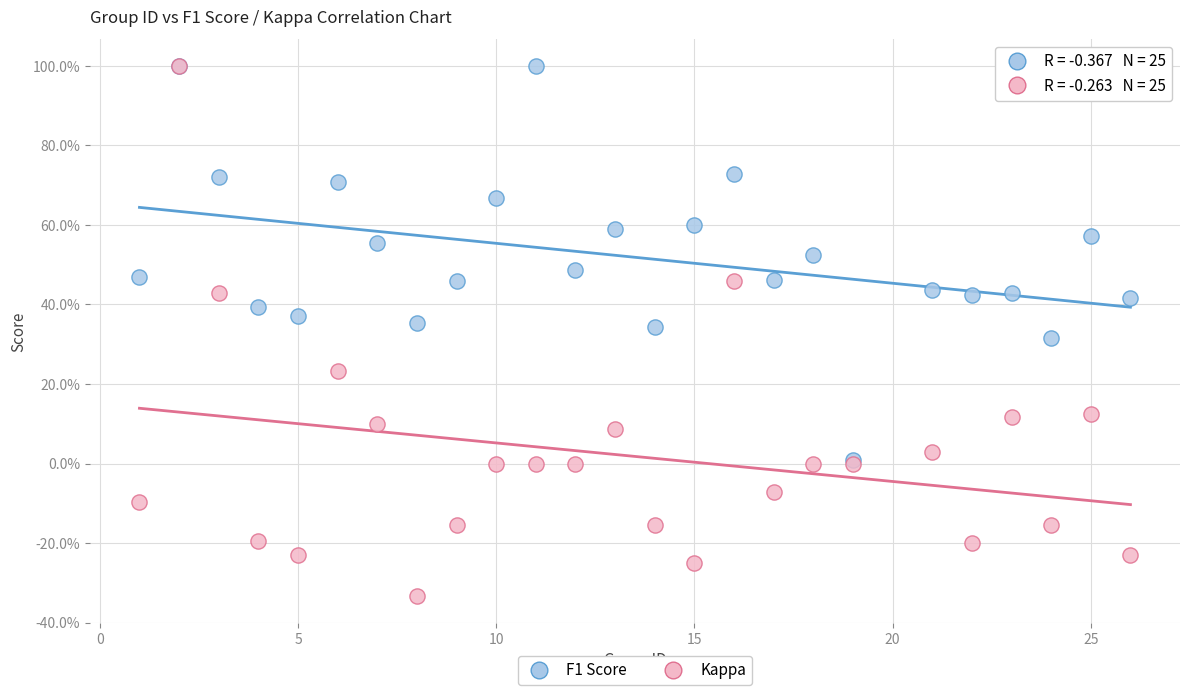

What are all the series names shown in the legend?

F1 Score, Kappa